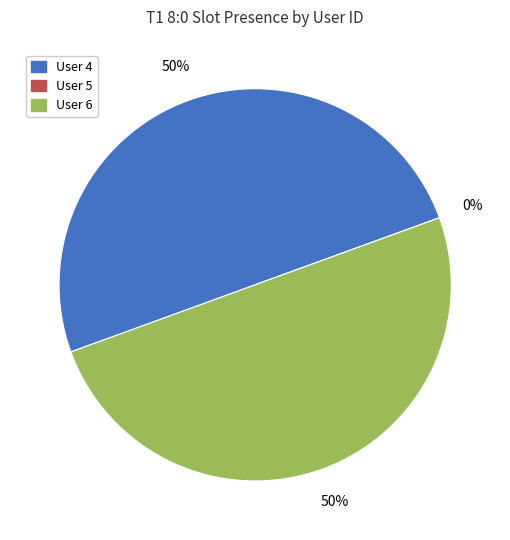

How many slices are in this pie chart?

3